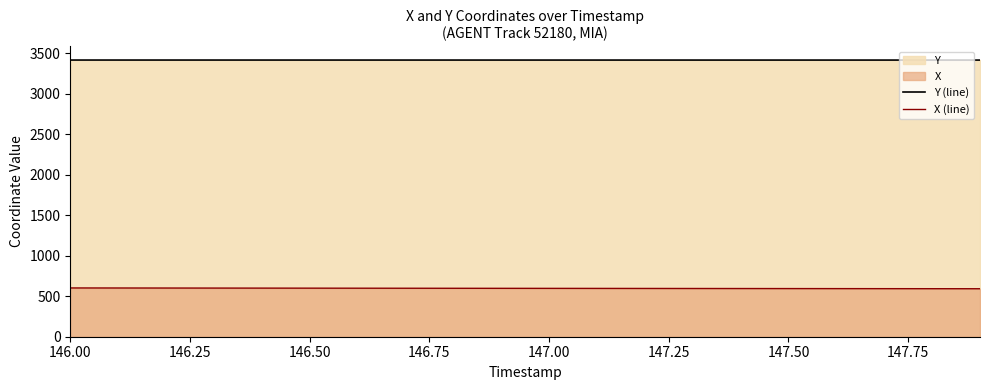

List the series in order of their peak value, lowest first.

X (line), Y (line)